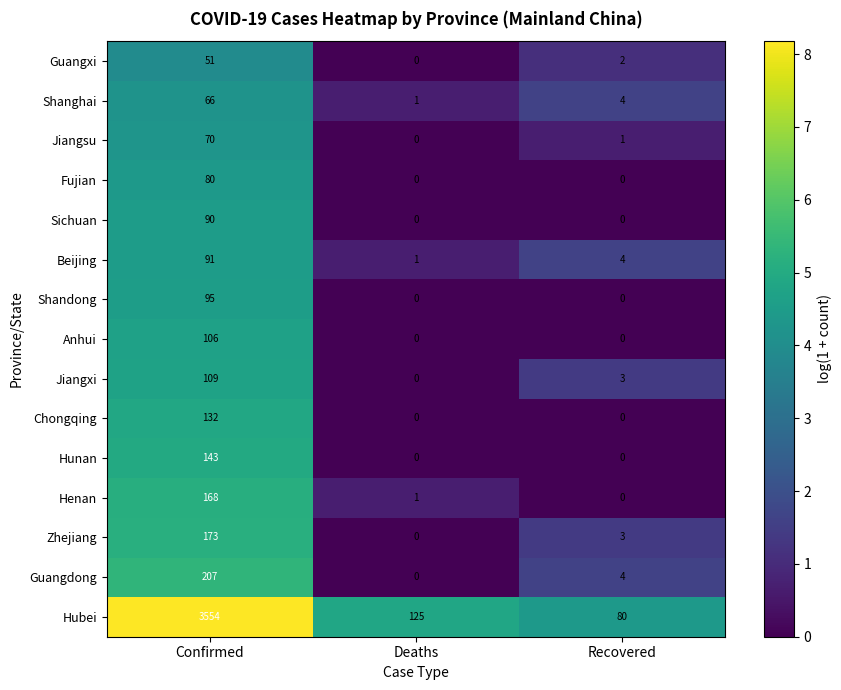

Which category has the highest value across all series?

Confirmed